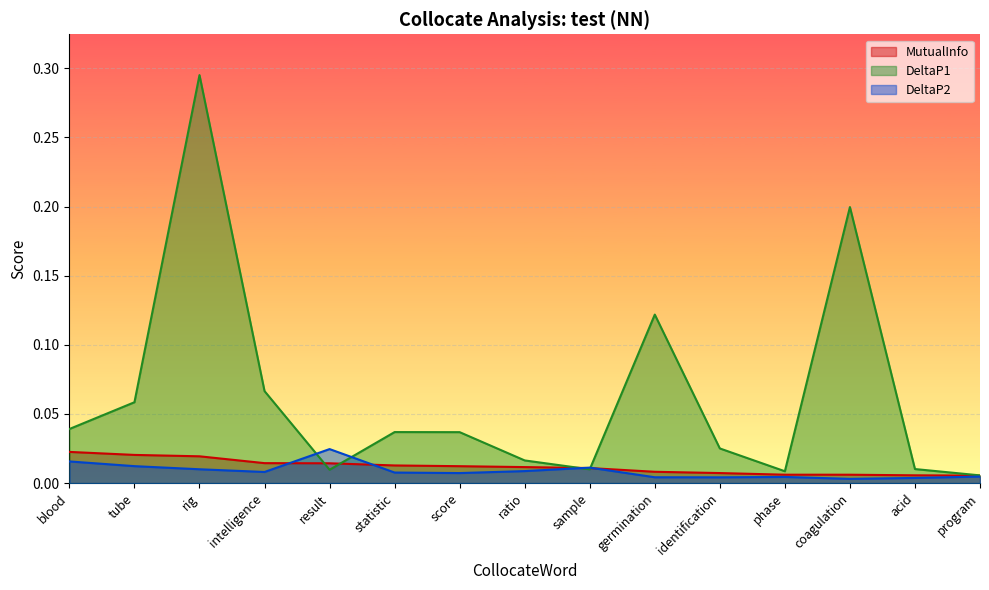

What is the difference between the second highest and second lowest values in the DeltaP1 series?

0.2